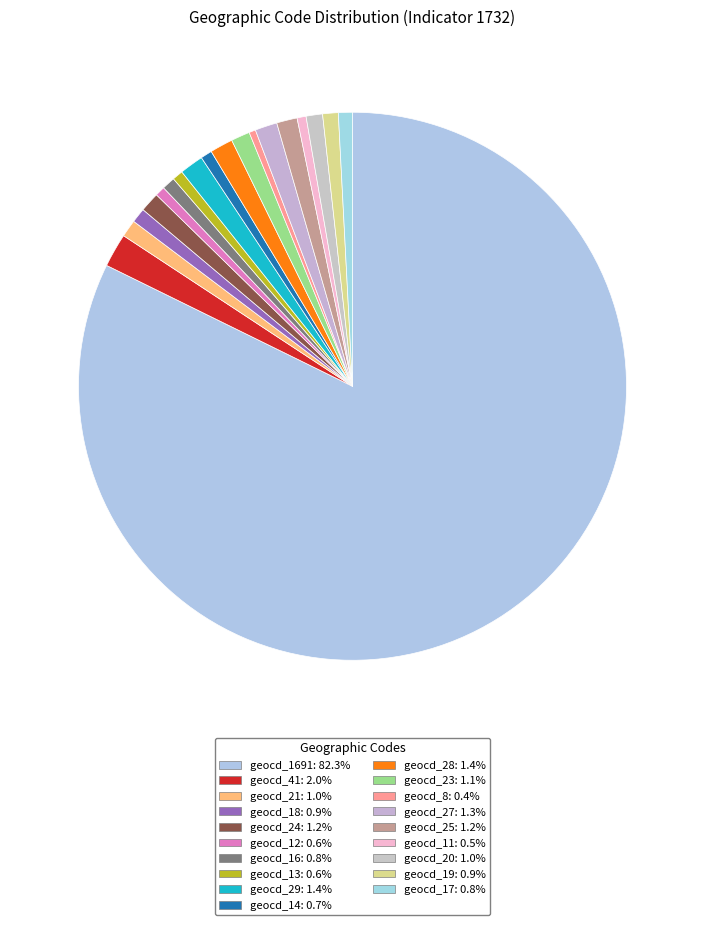

Is there any slice that represents more than half of the pie?

Yes